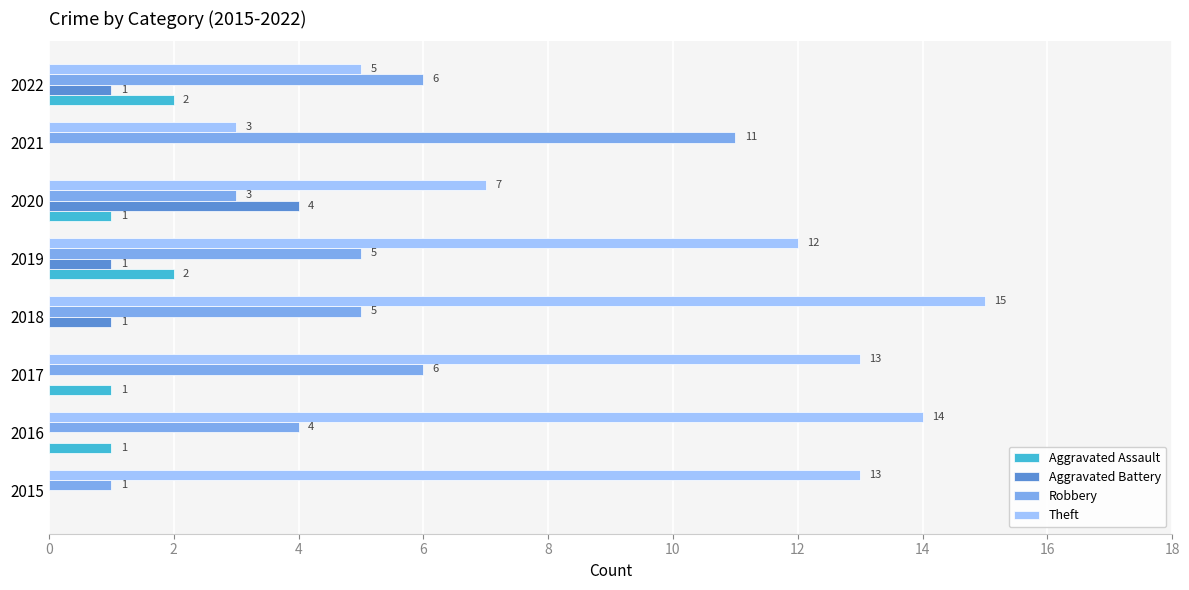

Between 2018 and 2021, which series saw the biggest shift?

Theft